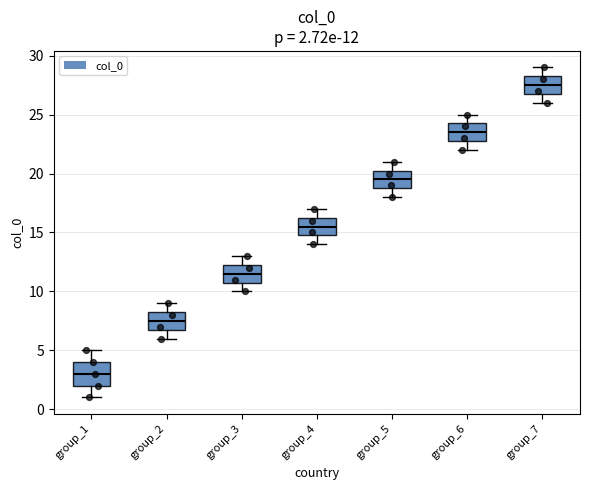

Which box's median line is the highest?

group_7